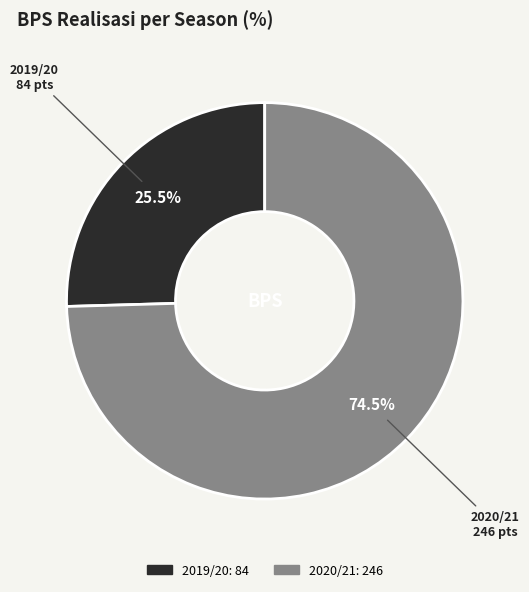

How much of the chart is everything except 2020/21?

25.5%